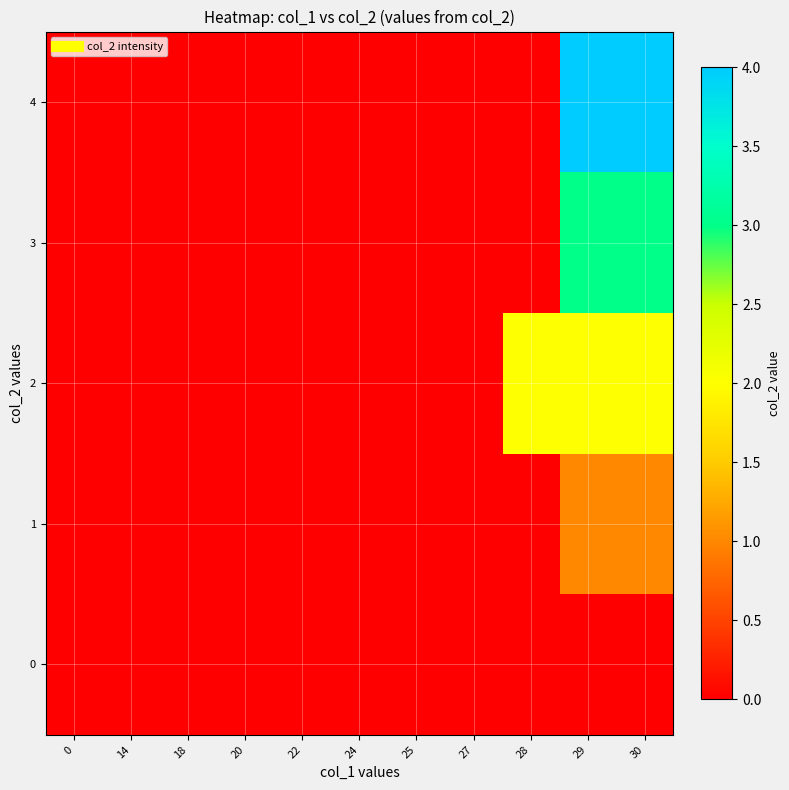

Rank the series at 25 from lowest to highest value.

row_0, row_1, row_2, row_3, row_4